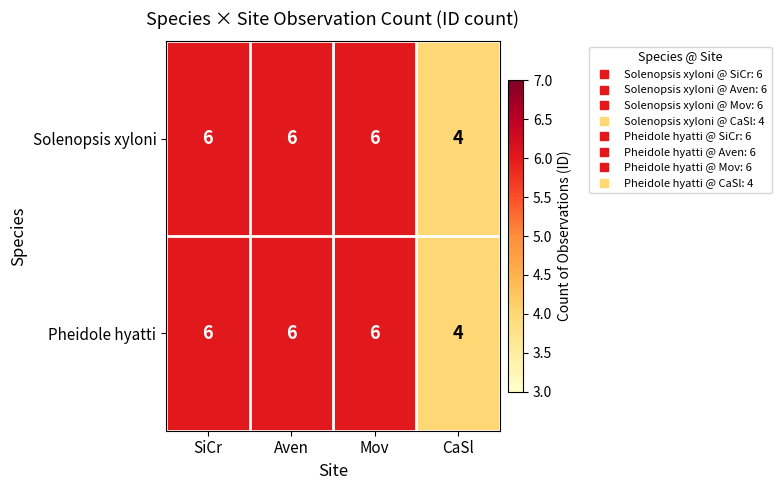

True or false: Solenopsis xyloni has a value of 4 at CaSl.

True